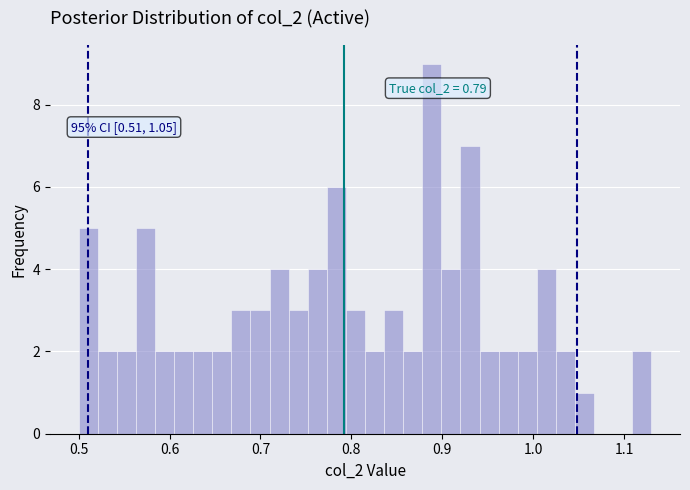

Around what value on the x-axis is the tallest bar? Give the approximate position of its centre, as read against the axis.

0.89